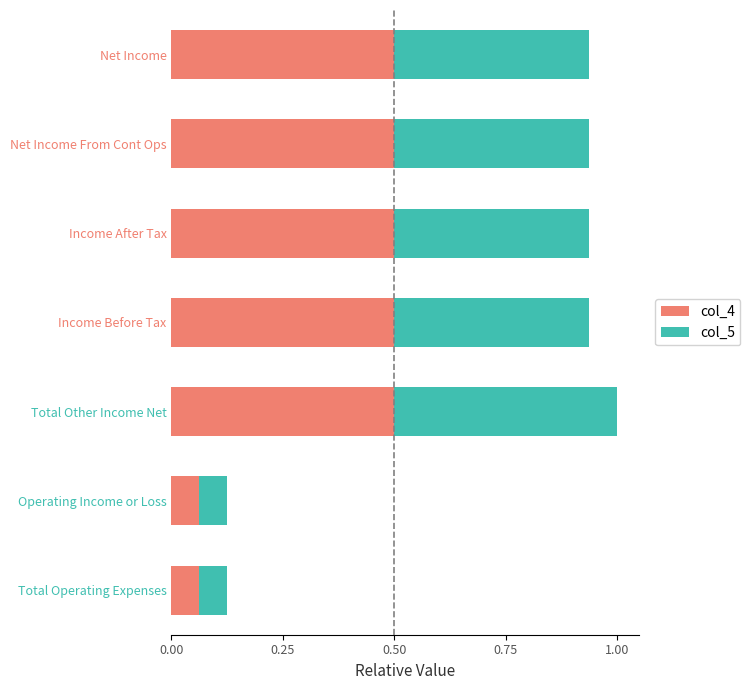

What is the sum of all col_4 values?

2.6